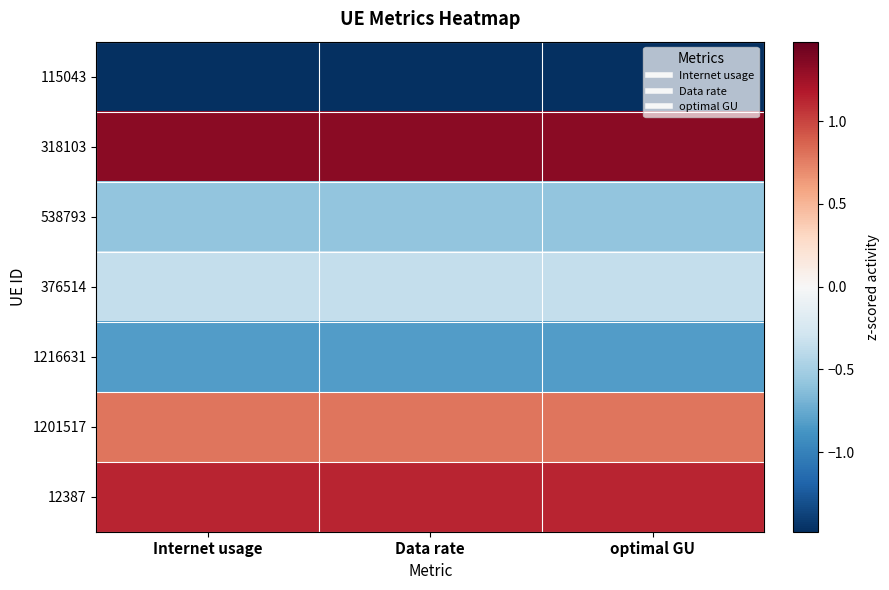

How many distinct data groups are displayed?

7